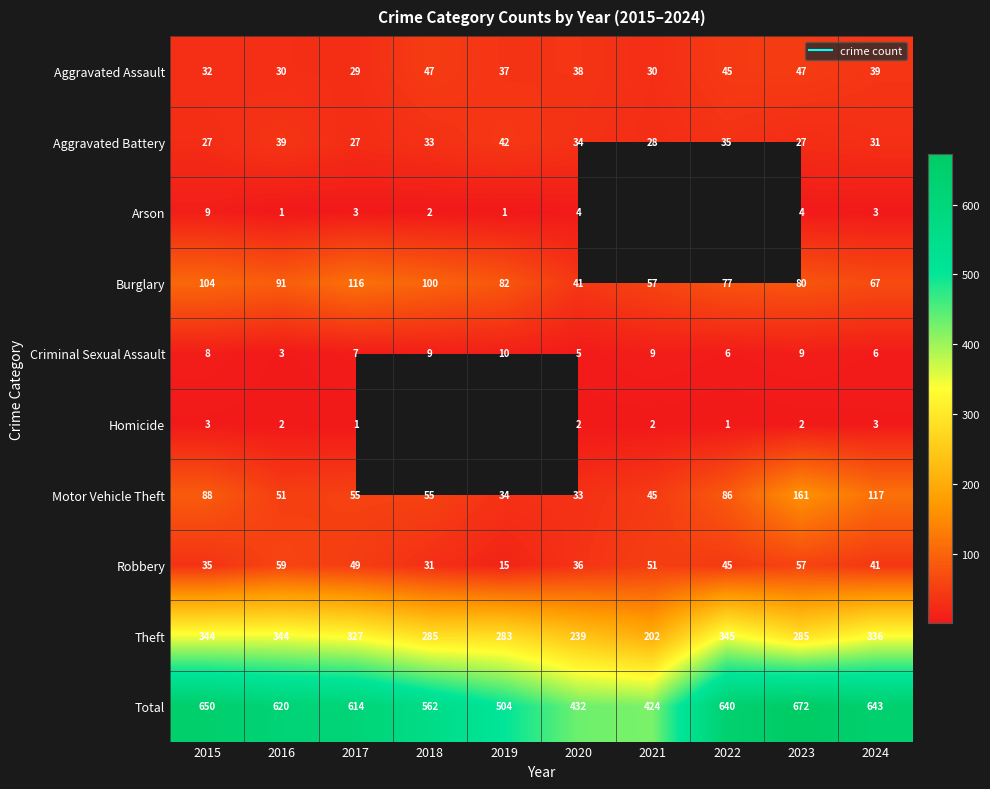

Where does the Arson series first go above 4?

2015